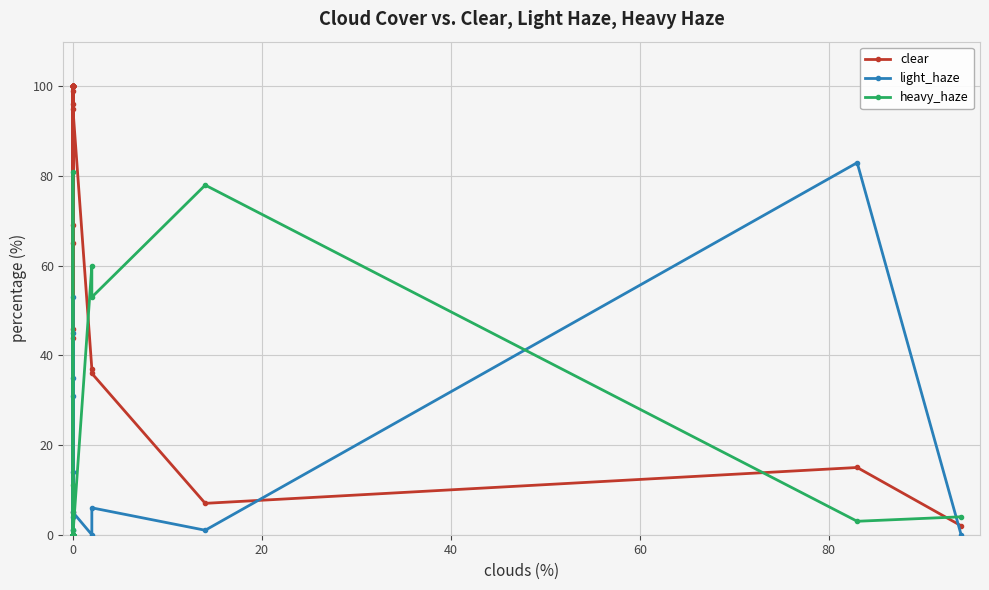

At how many categories does at least one series exceed 33?

31